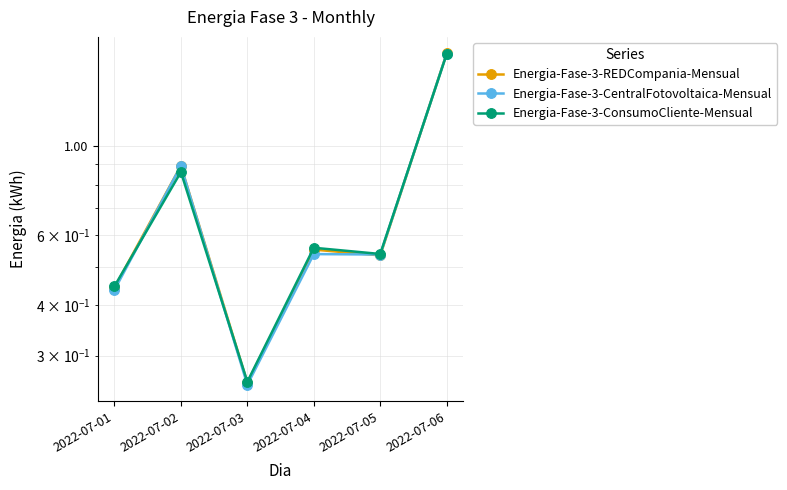

Which series changed the most between 2022-07-01 and 2022-07-02?

Energia-Fase-3-CentralFotovoltaica-Mensual